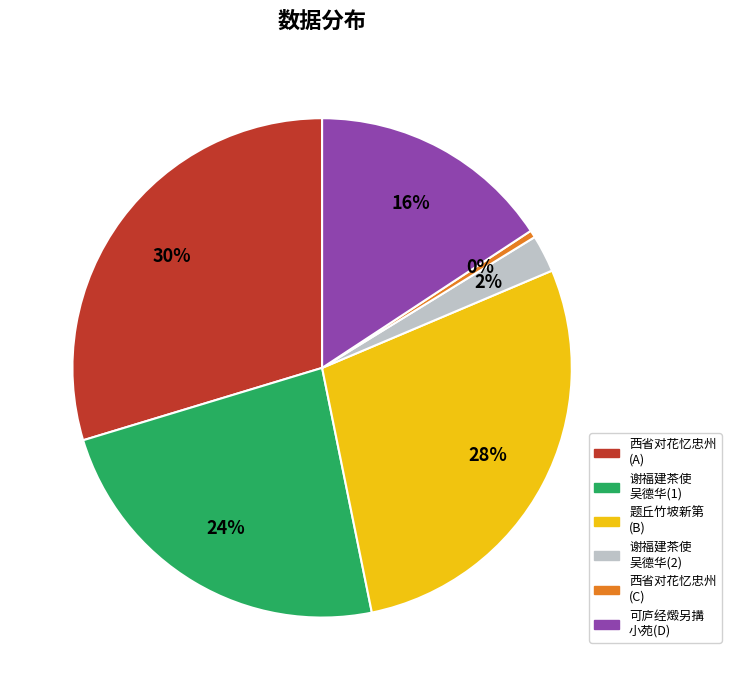

How many slices are in this pie chart?

6